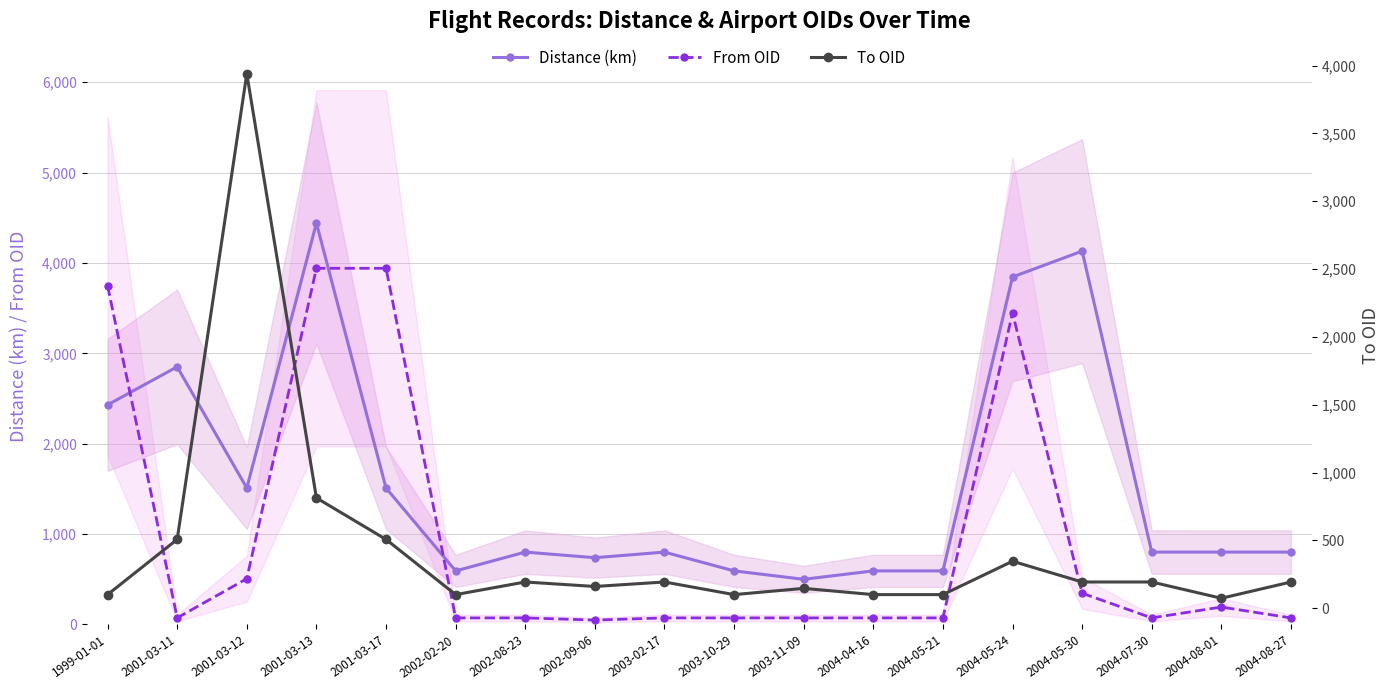

How many categories are shown in the chart?

18